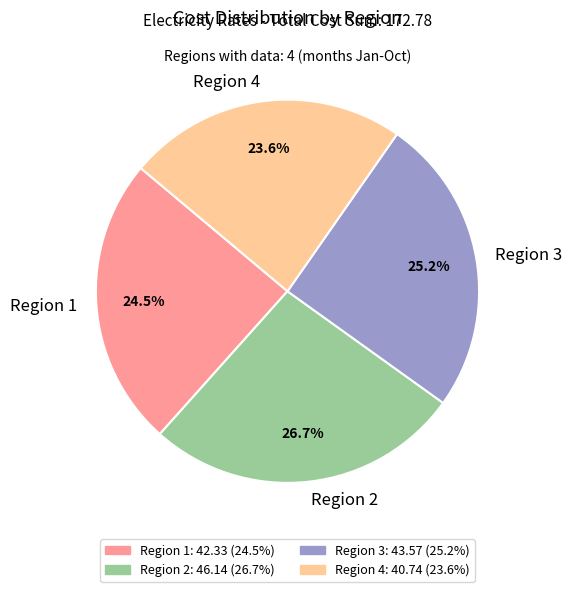

What percentage is the Region 3 slice, to the nearest percent?

25%